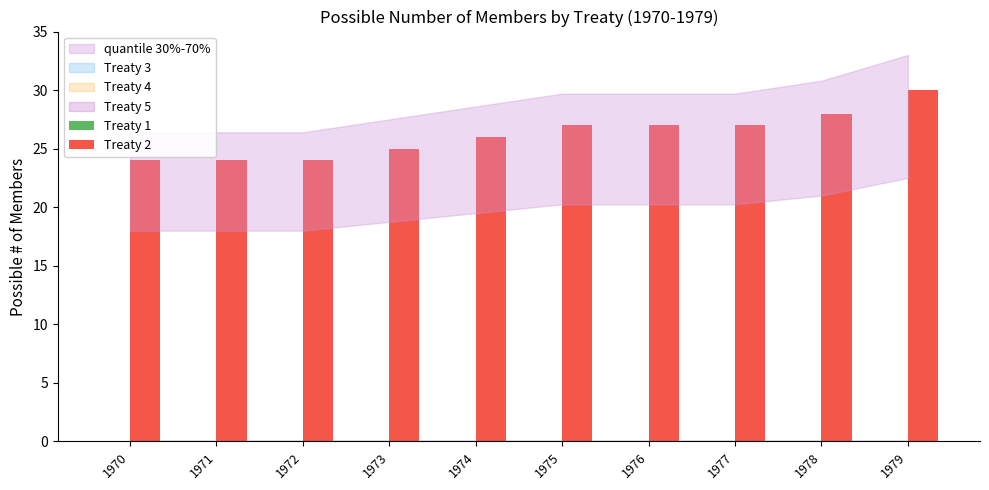

True or false: the data shows 32 at 1971.

False